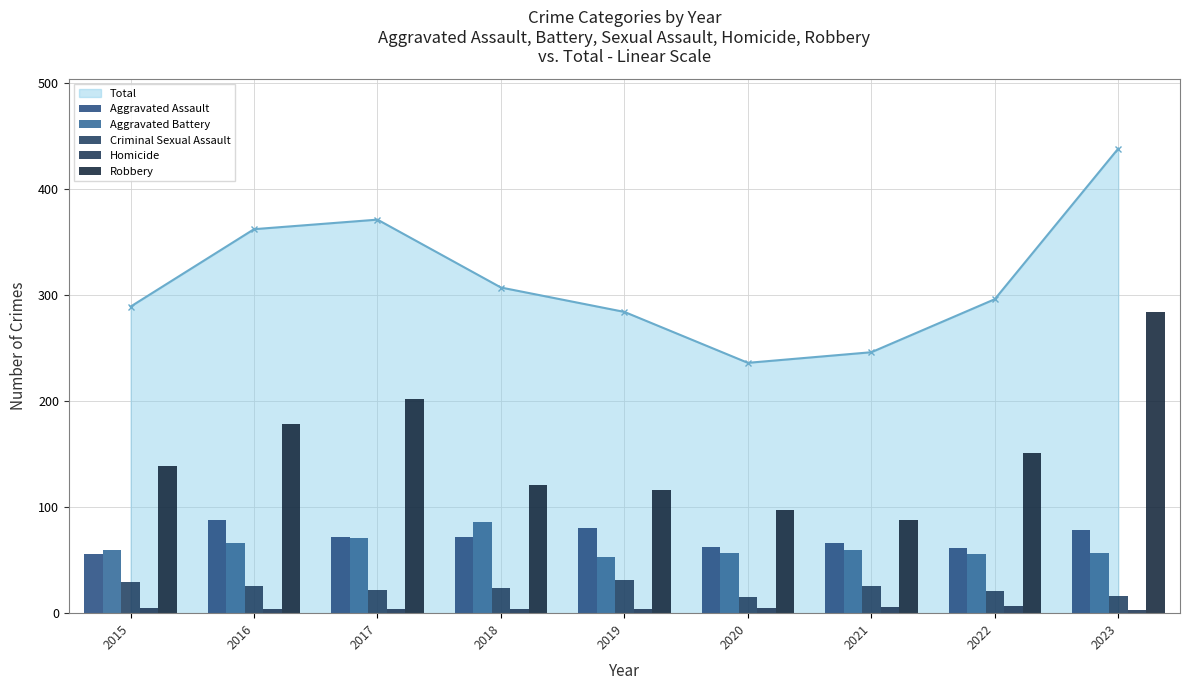

Is it true that Aggravated Battery equals 26 at 2018?

False